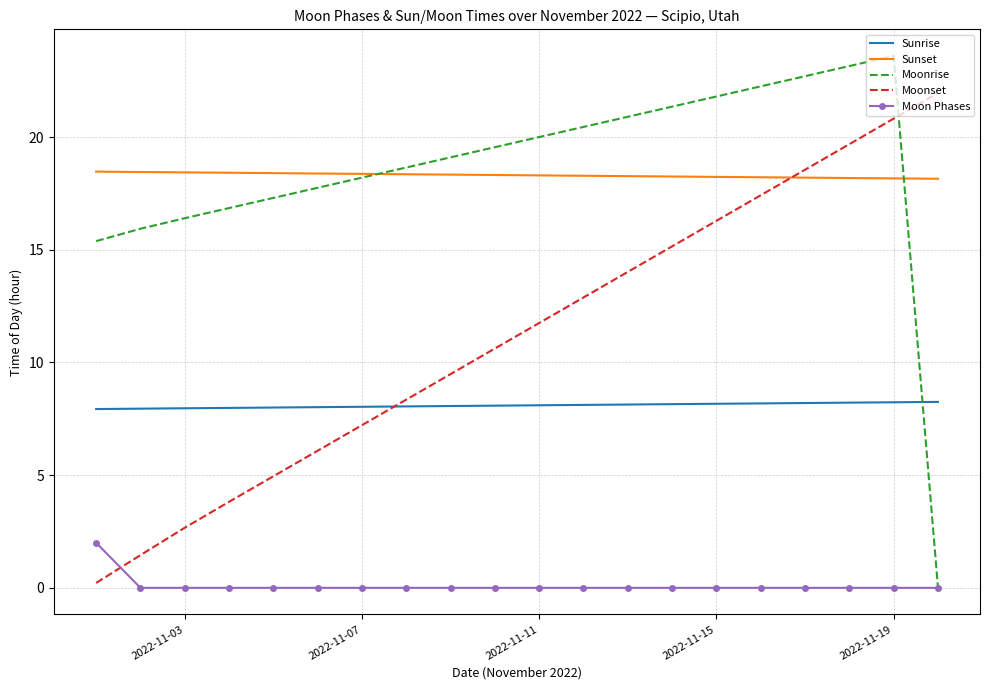

Rank the series by their maximum value, from highest to lowest.

Moonrise, Moonset, Sunset, Sunrise, Moon Phases